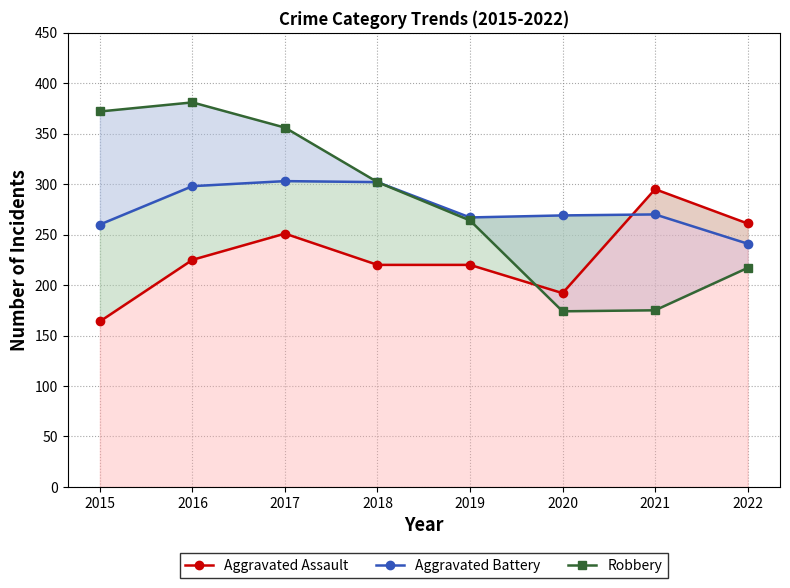

True or false: Aggravated Battery and Robbery intersect in this chart.

False